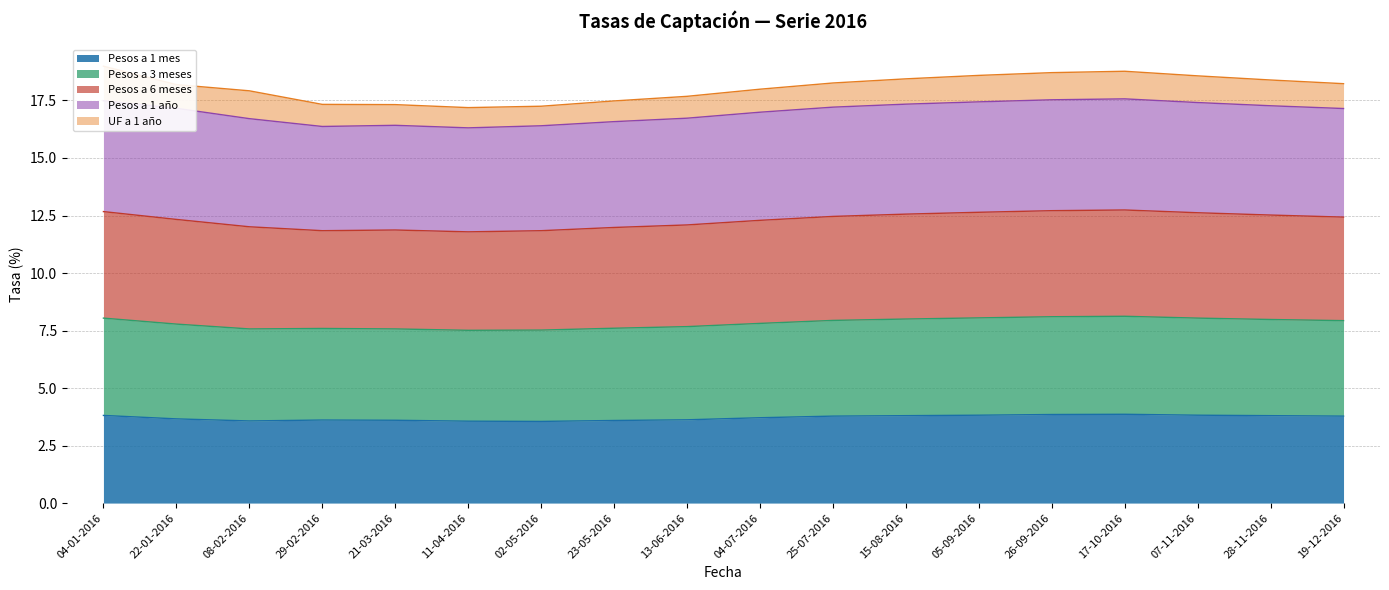

Is the value of Pesos a 6 meses at 21-03-2016 greater than the value of Pesos a 1 mes at 29-02-2016?

Yes